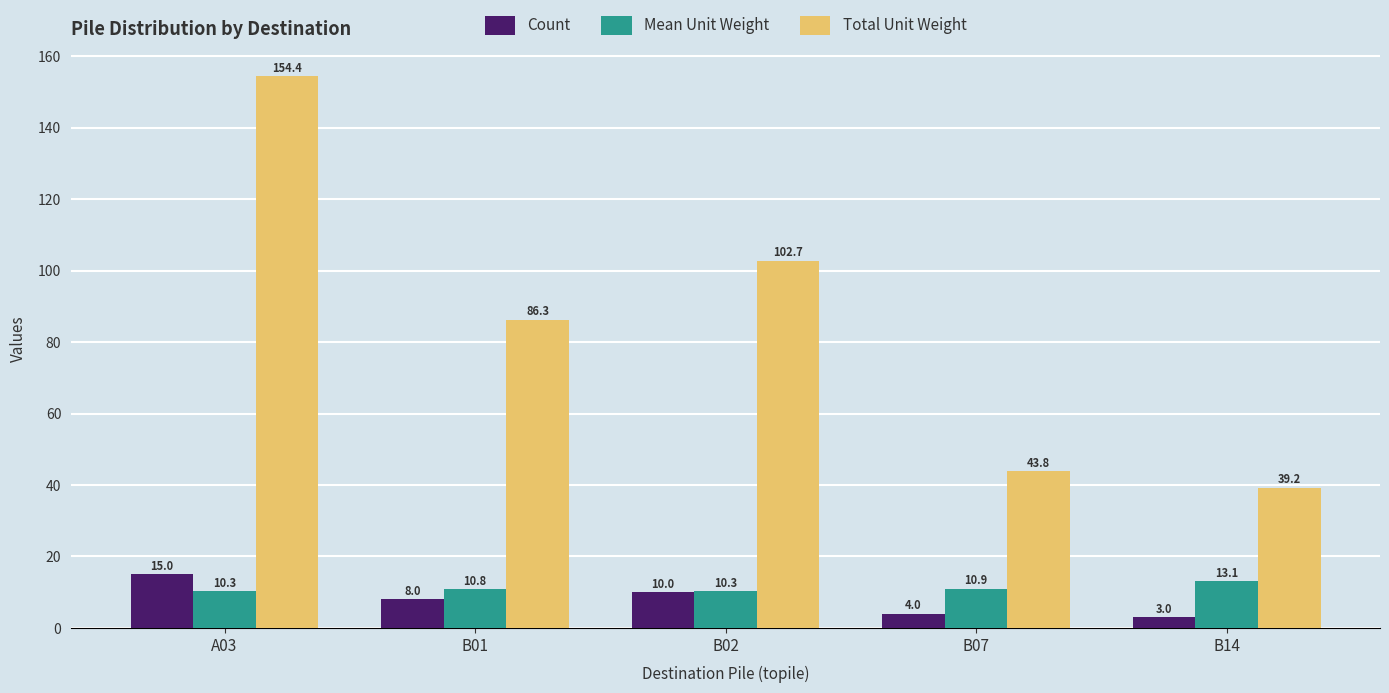

What position from the left is B07?

4